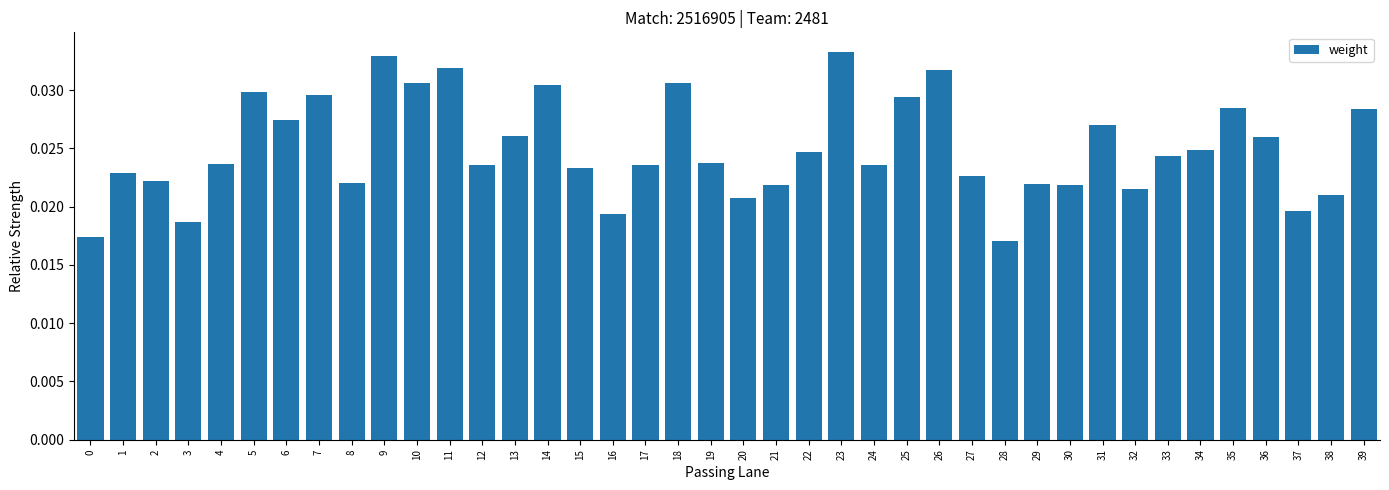

Which label corresponds to the smallest value in the chart?

28